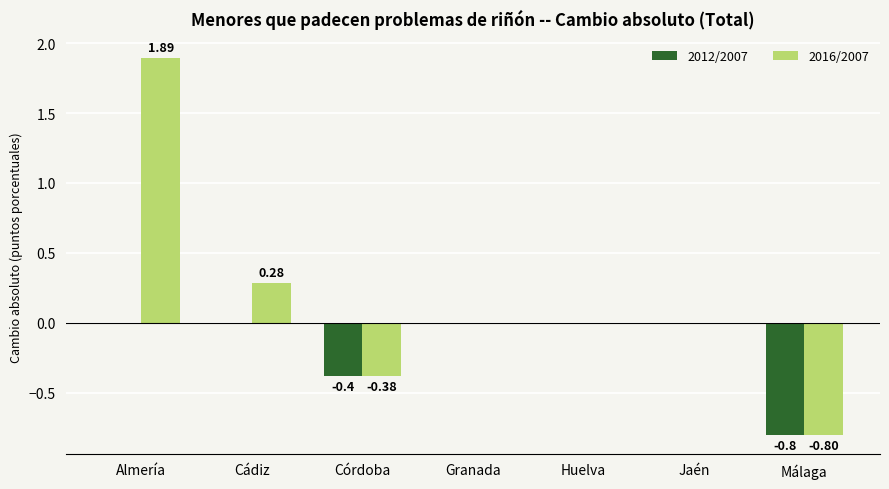

Are the bars horizontal?

No